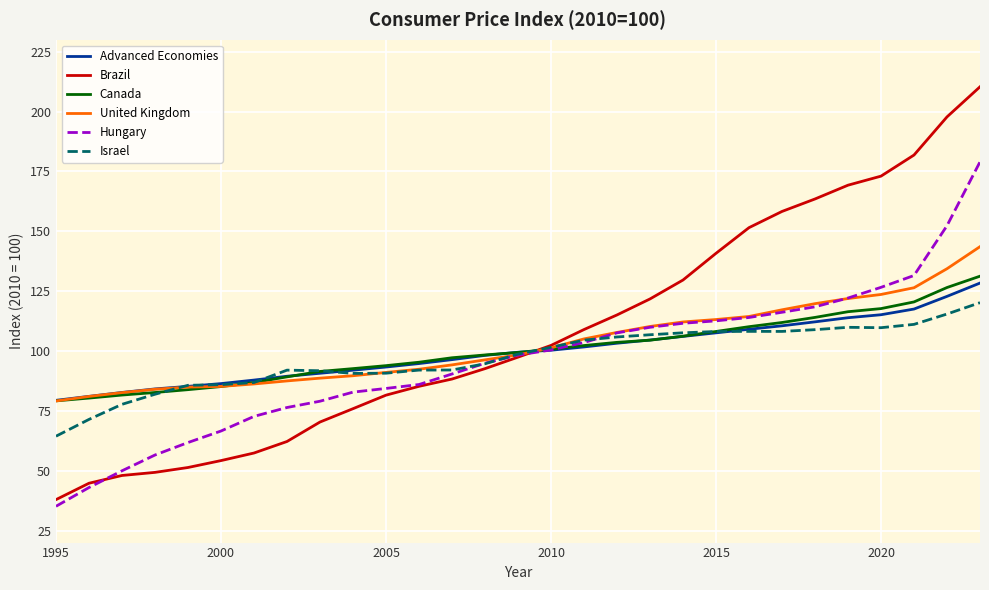

Which series has the widest spread of values?

Brazil